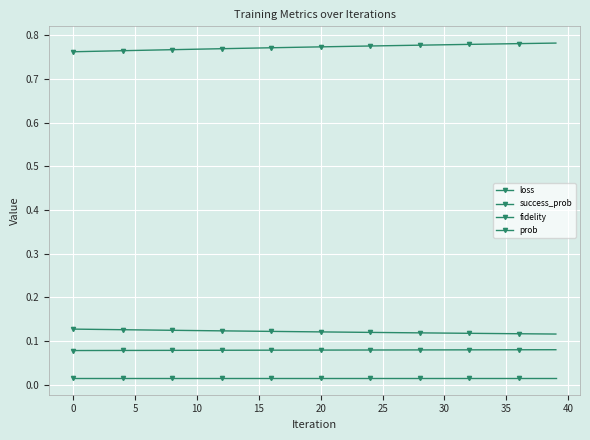

Count the number of data series in this chart.

4